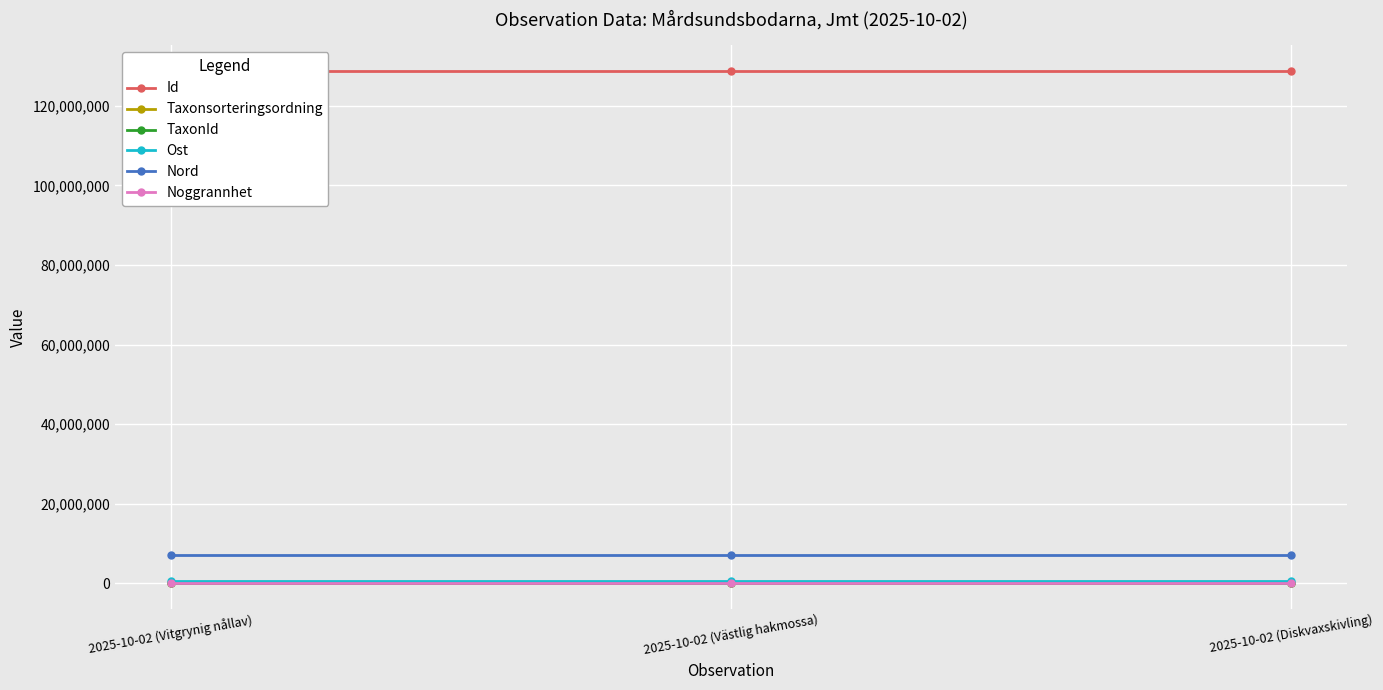

What is the difference between the maximum and minimum values in the Nord series?

42